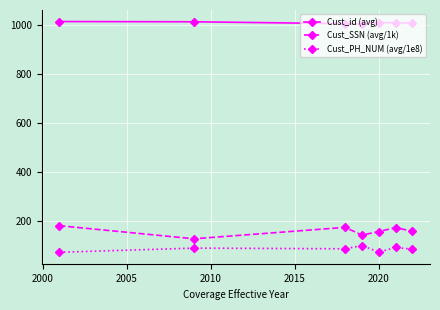

What are all the series names shown in the legend?

Cust_id (avg), Cust_SSN (avg/1k), Cust_PH_NUM (avg/1e8)